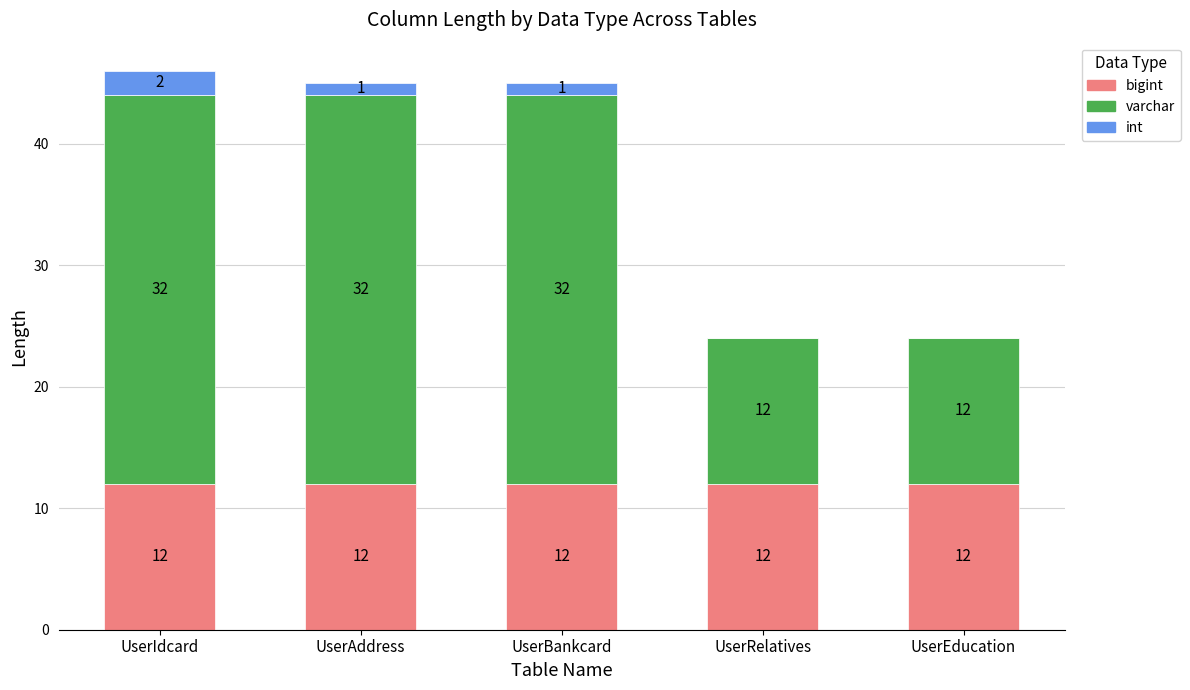

What is the total value across all series at UserIdcard?

46